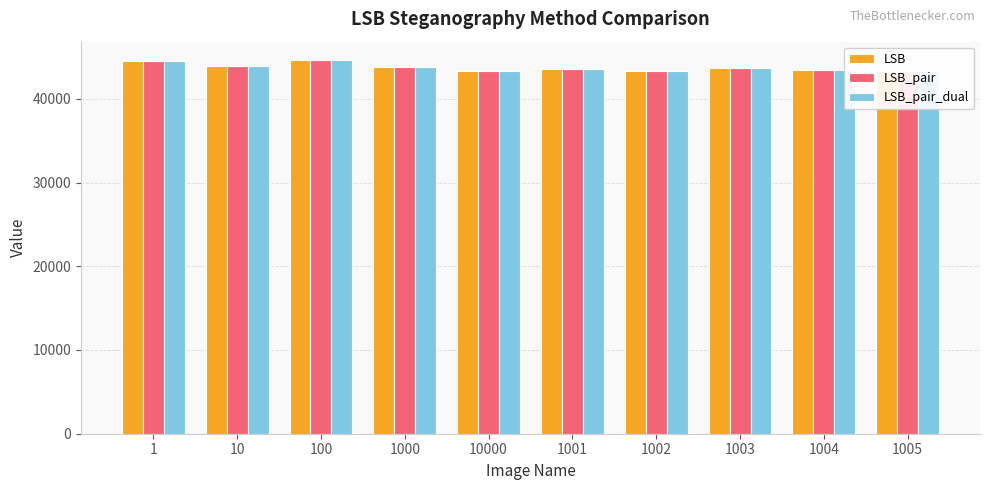

What are all the series names shown in the legend?

LSB, LSB_pair, LSB_pair_dual